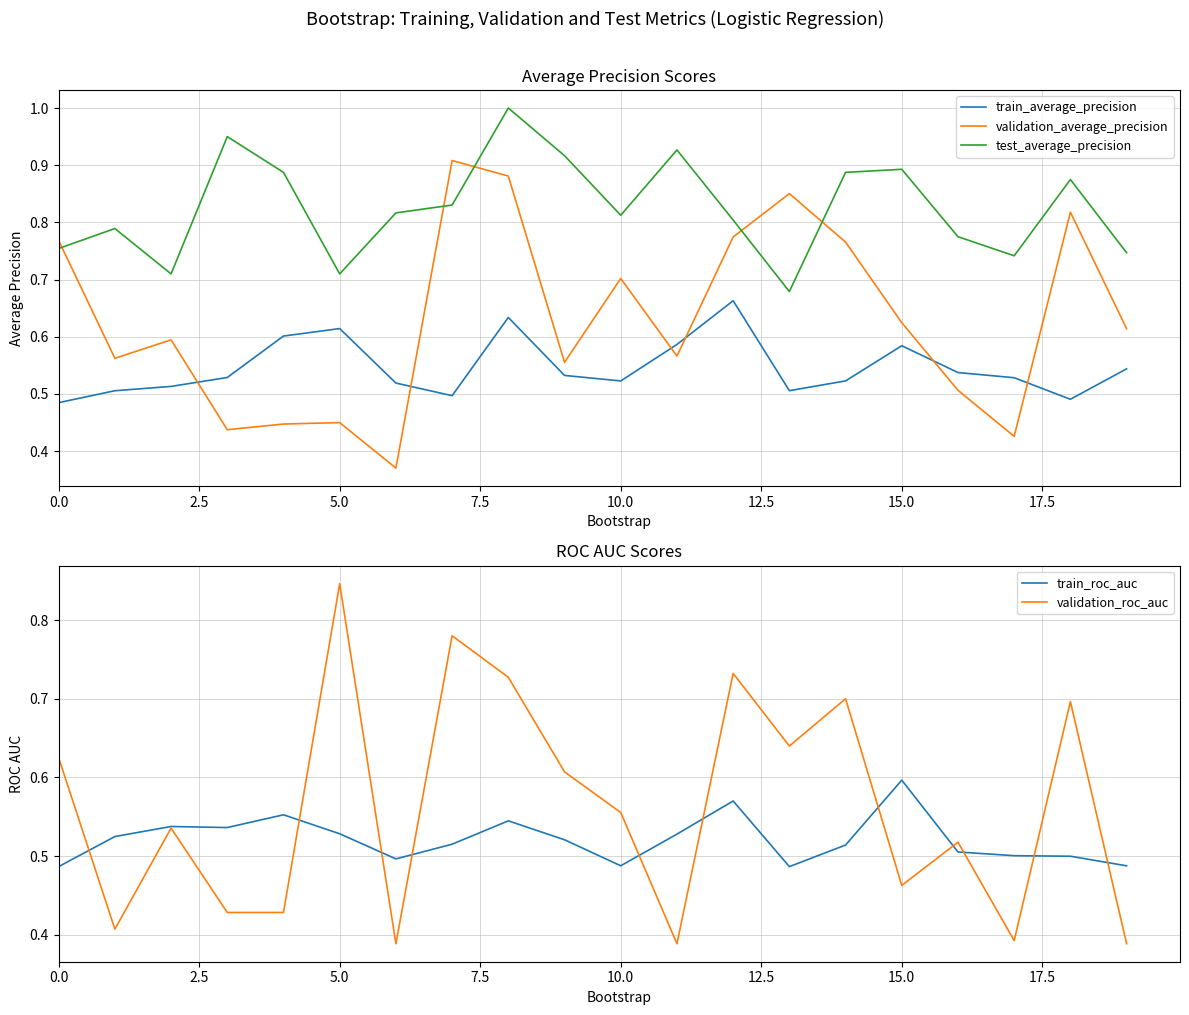

True or false: test_average_precision and train_average_precision intersect in this chart.

False